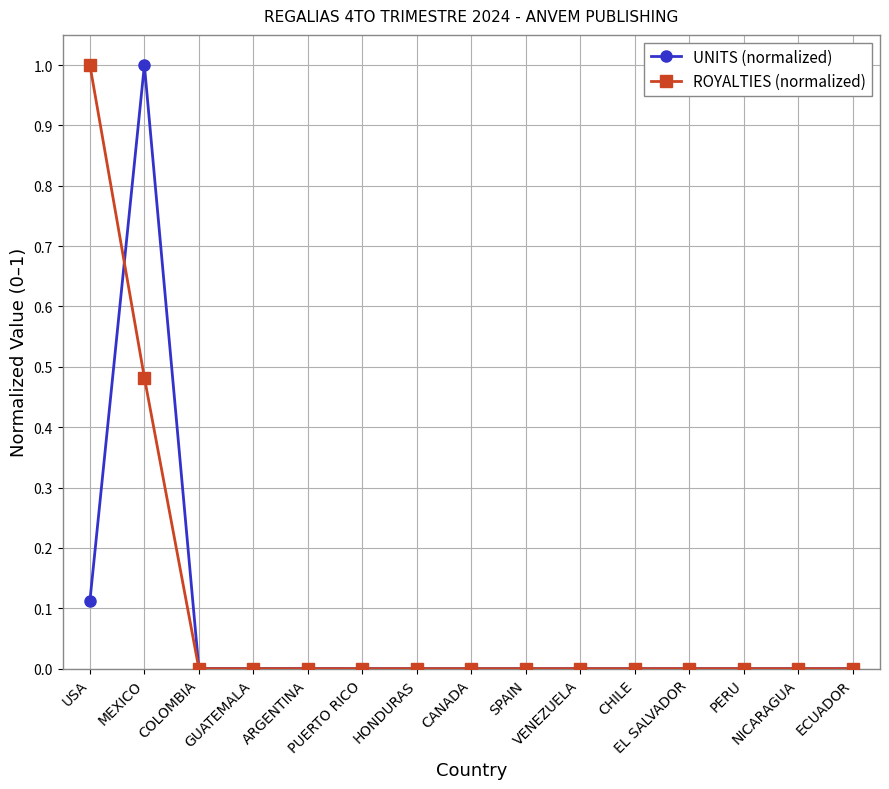

What is the maximum value shown in the chart?

1.0